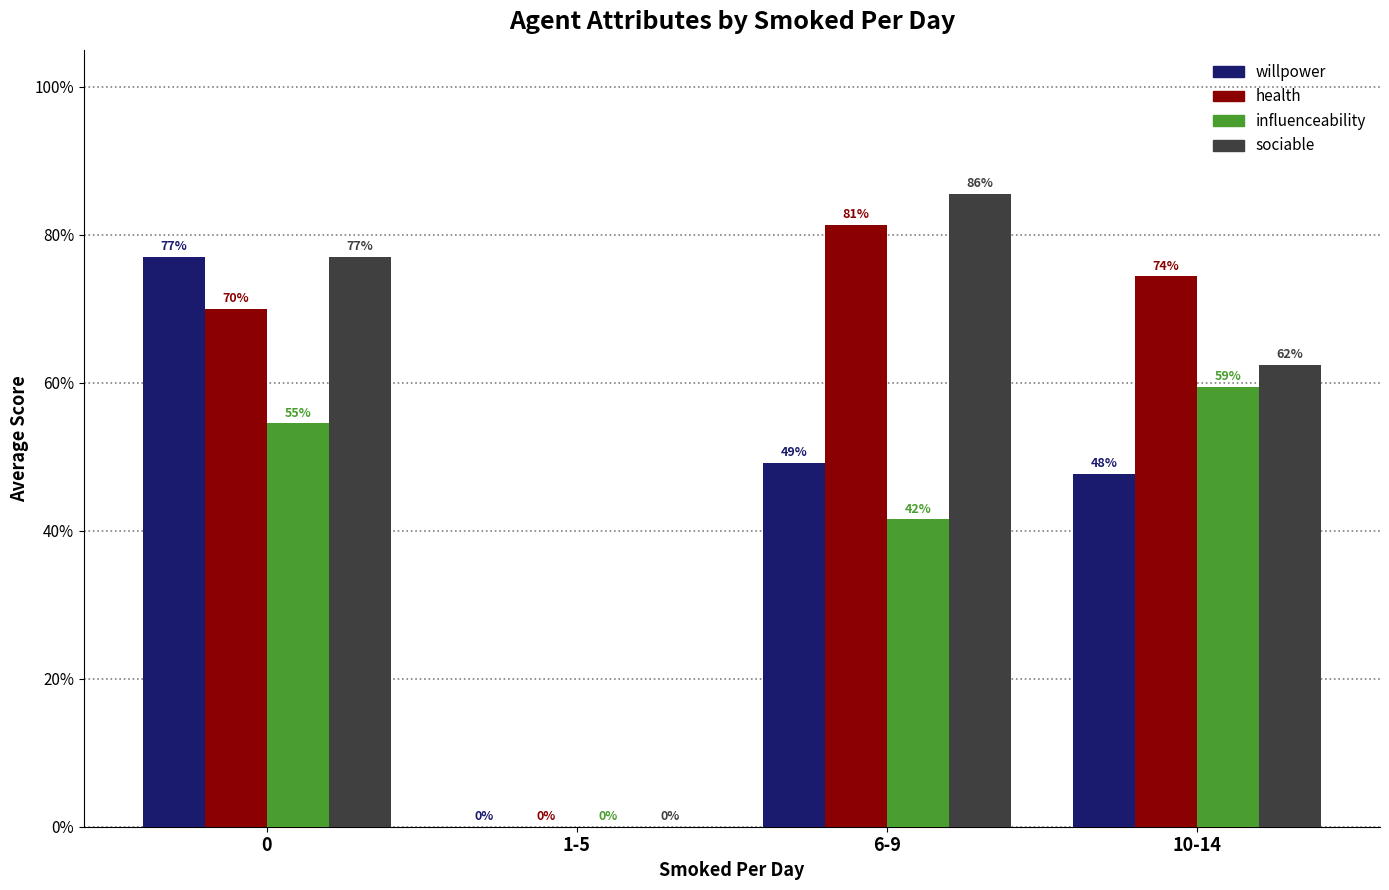

Reading right to left, what are all the values shown in this chart?

willpower: 10-14=0.5	6-9=0.5	1-5=0.0	0=0.8
health: 10-14=0.7	6-9=0.8	1-5=0.0	0=0.7
influenceability: 10-14=0.6	6-9=0.4	1-5=0.0	0=0.5
sociable: 10-14=0.6	6-9=0.9	1-5=0.0	0=0.8